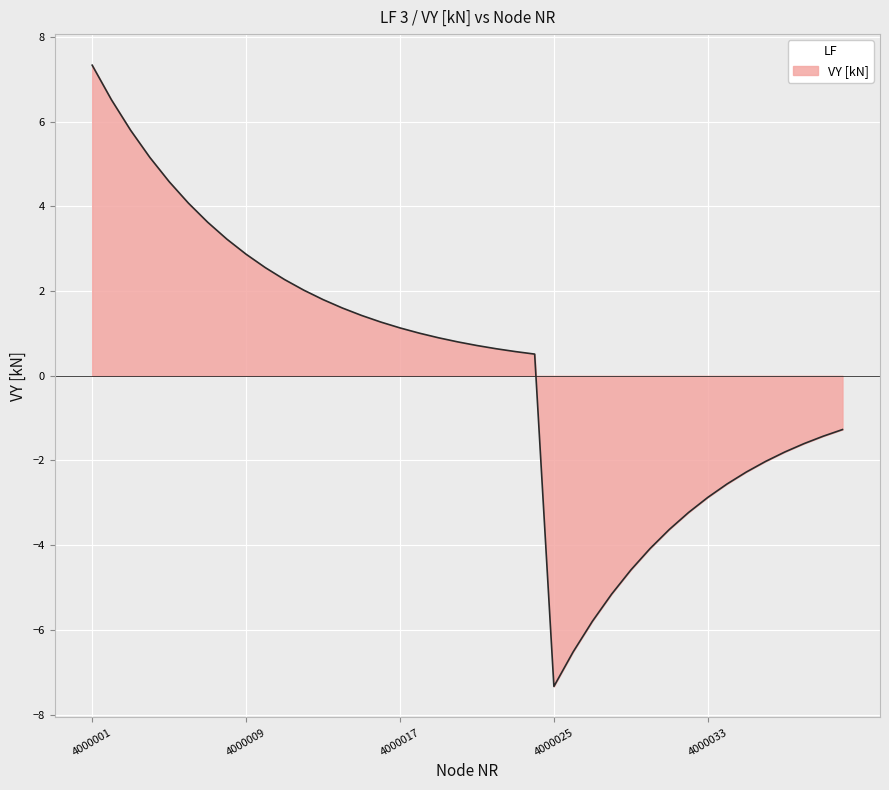

What is the difference between the maximum and minimum values?

14.7